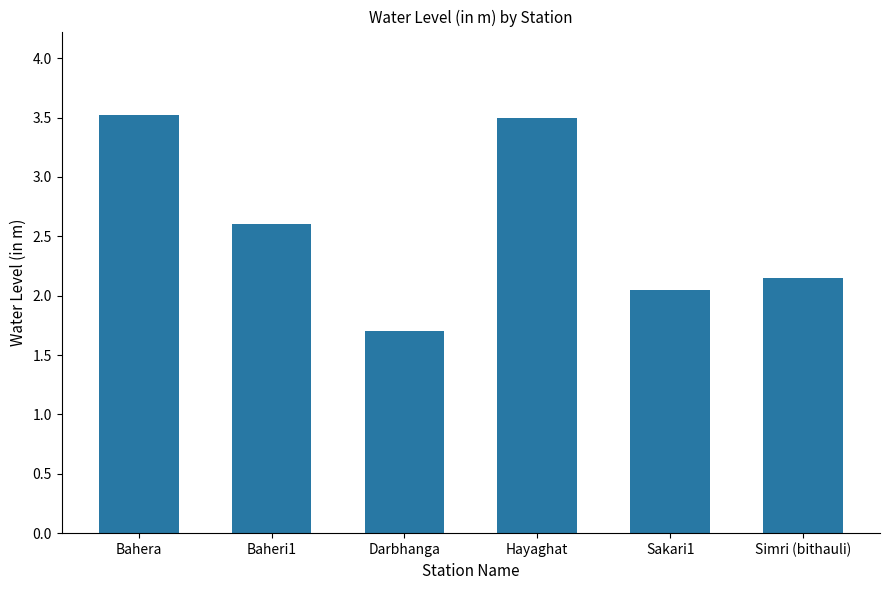

Does the chart contain stacked bars?

No